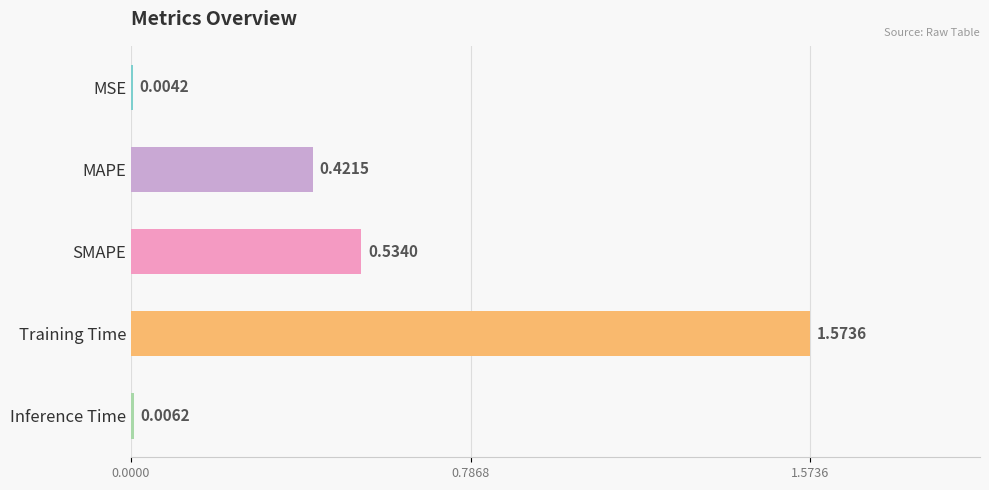

Are the bars horizontal?

Yes